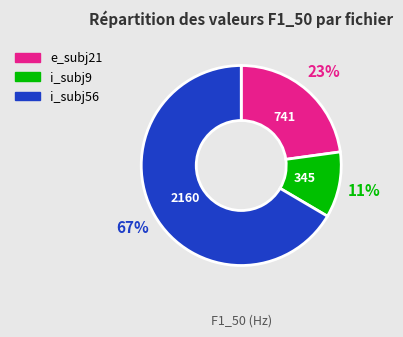

Does any single category account for the majority?

Yes